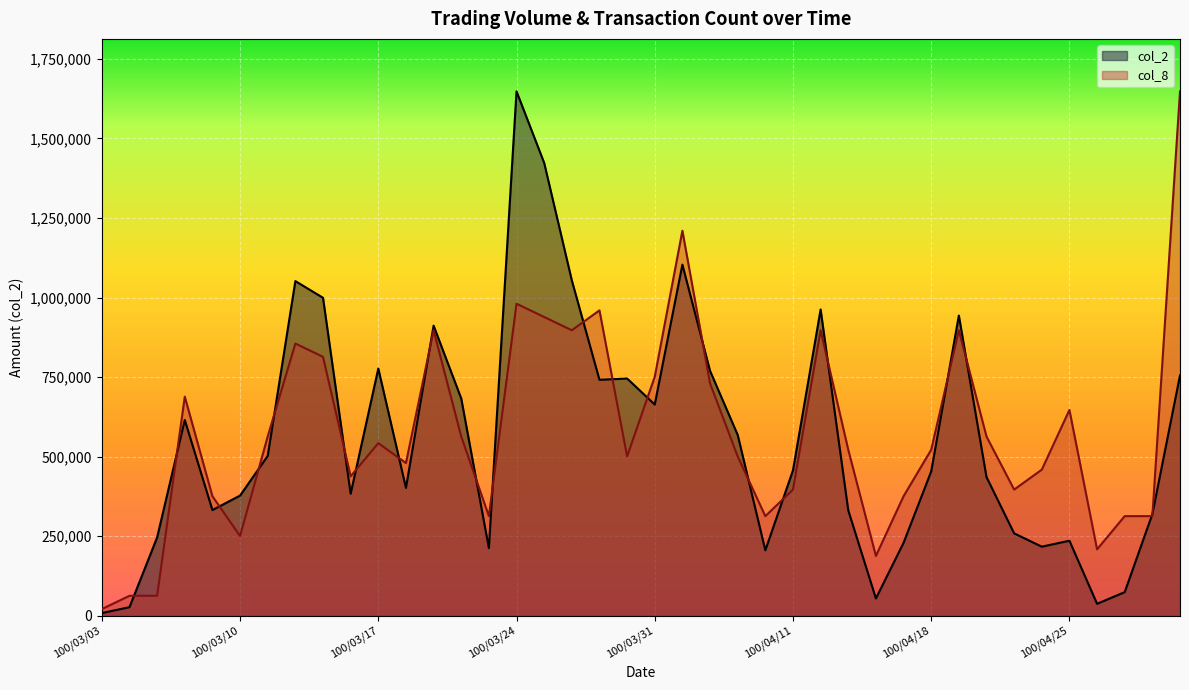

Reading left to right, transcribe all the data shown in this chart.

col_2: 8200.0	26800.0	246180.0	615220.0	332030.0	377570.0	502180.0	1051760.0	999310.0	383120.0	776910.0	401670.0	911770.0	682760.0	212490.0	1648260.0	1423350.0	1054030.0	741490.0	745530.0	663730.0	1103540.0	769620.0	568340.0	205590.0	456930.0	962540.0	331130.0	54110.0	229020.0	453440.0	943480.0	435880.0	258820.0	216900.0	235690.0	37330.0	74100.0	319300.0	755490.0
col_8: 20864.1	62592.2	62592.2	688513.7	375552.9	250368.6	563329.4	855426.1	813698.0	438145.1	542465.3	479873.2	897154.2	563329.4	312960.8	980610.4	938882.3	897154.2	959746.3	500737.2	751105.8	1210114.9	730241.8	500737.2	312960.8	396417.0	897154.2	521601.3	187776.5	375552.9	521601.3	897154.2	563329.4	396417.0	459009.1	646785.6	208640.5	312960.8	312960.8	1648260.0